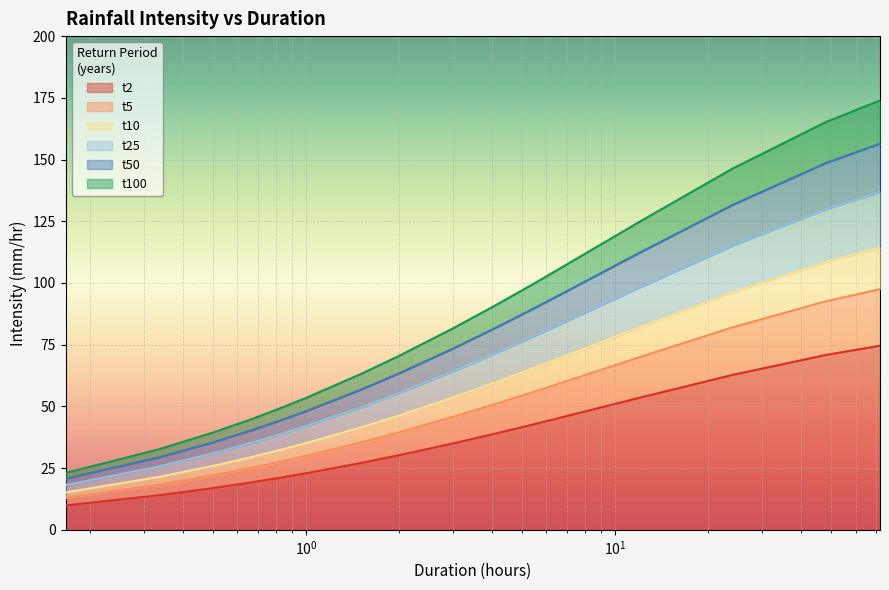

What is the maximum value for t10?

114.3